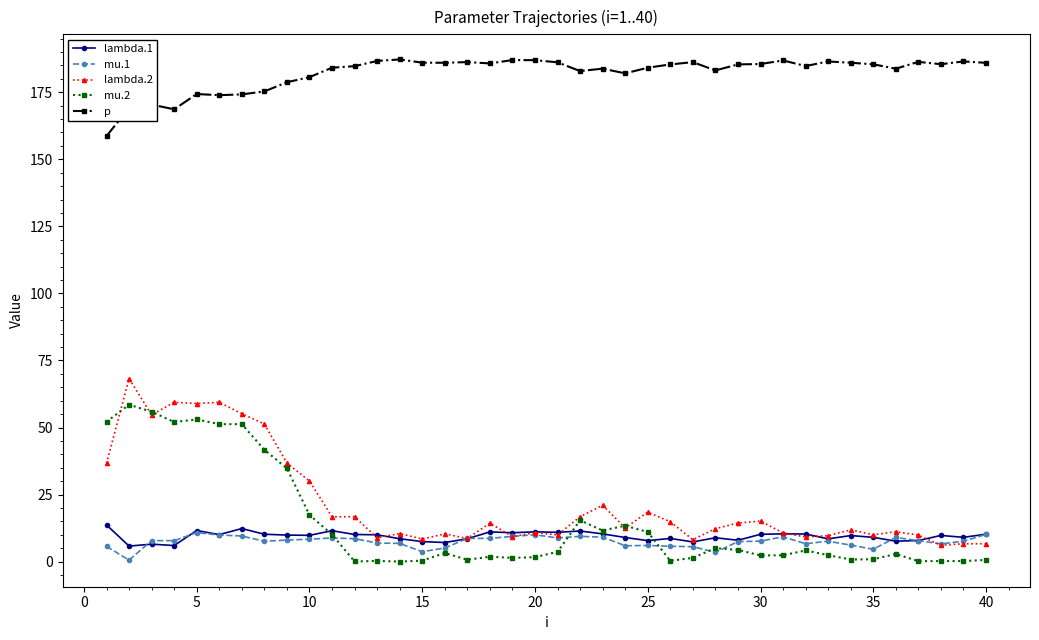

True or false: lambda.1 has more than 0 points higher than both neighbors.

True